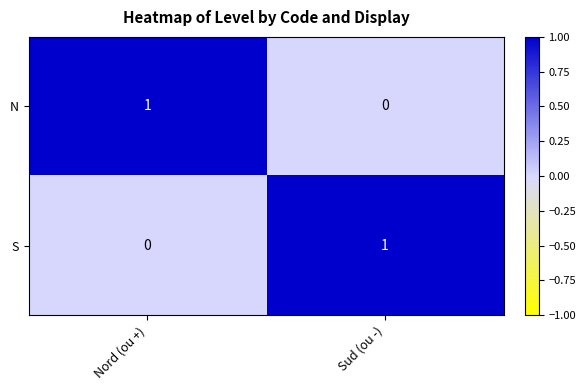

List the labels in order of S value, largest first.

Sud (ou -), Nord (ou +)